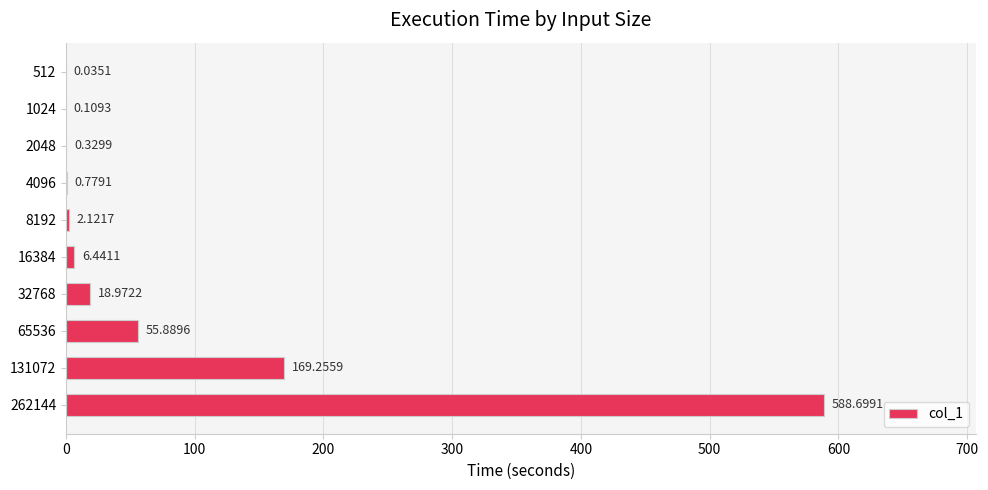

How many categories are shown in the chart?

10